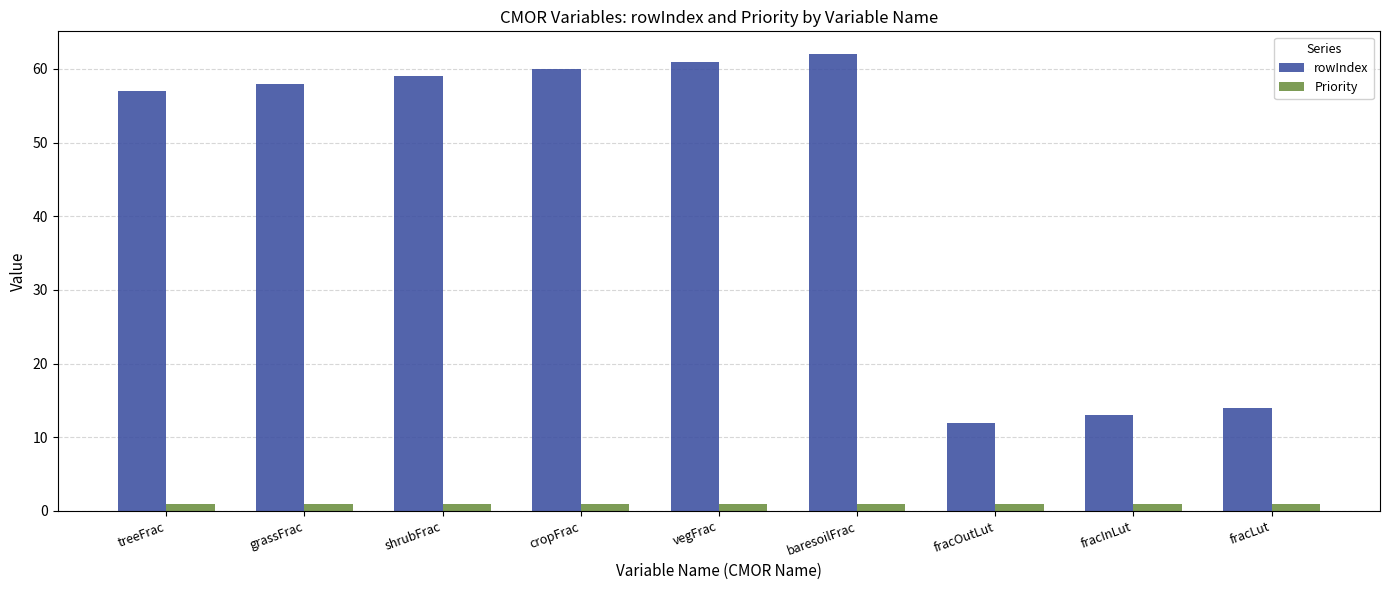

The value of rowIndex at baresoilFrac is 92. True or false?

False